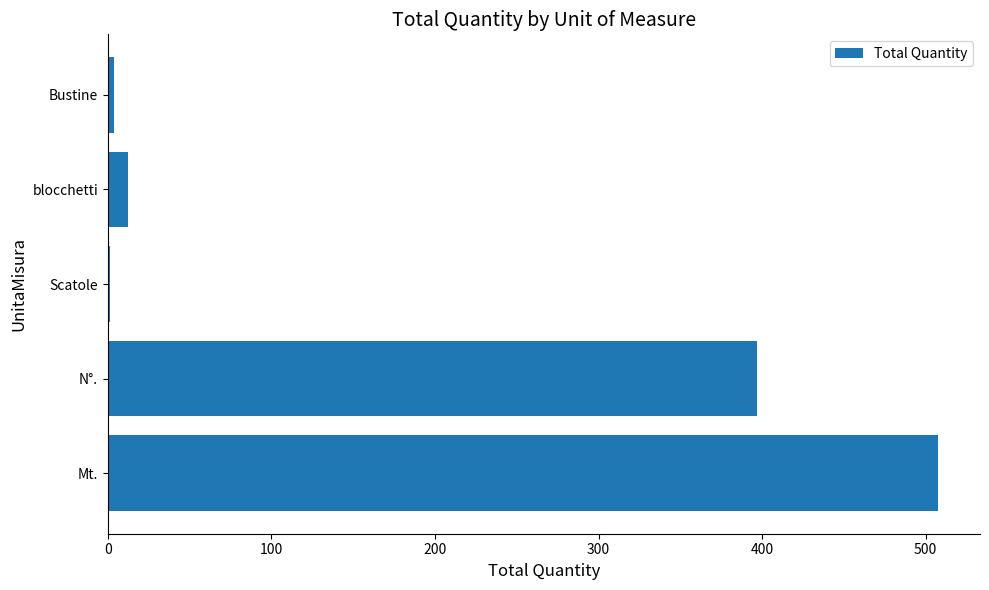

What is the change in value from N°. to blocchetti?

-385.0